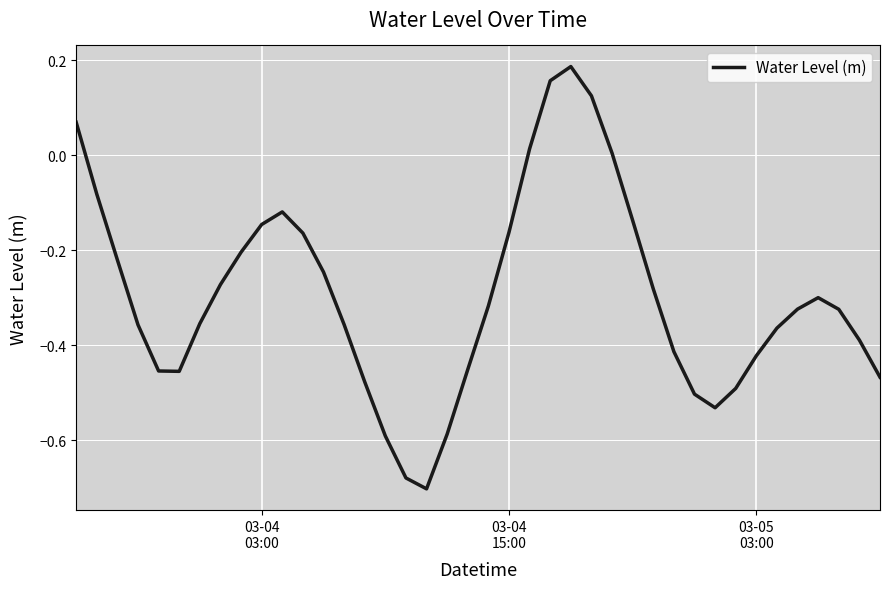

Count the number of values greater than 0.

6